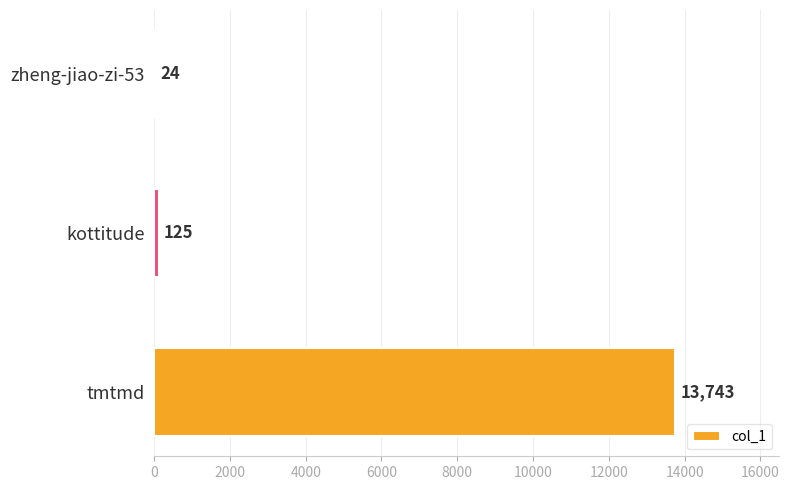

The chart shows a value of 18804 at tmtmd. True or false?

False